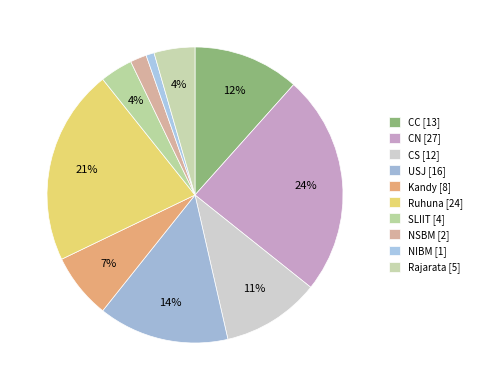

What percentage is NOT represented by Kandy?

92.9%